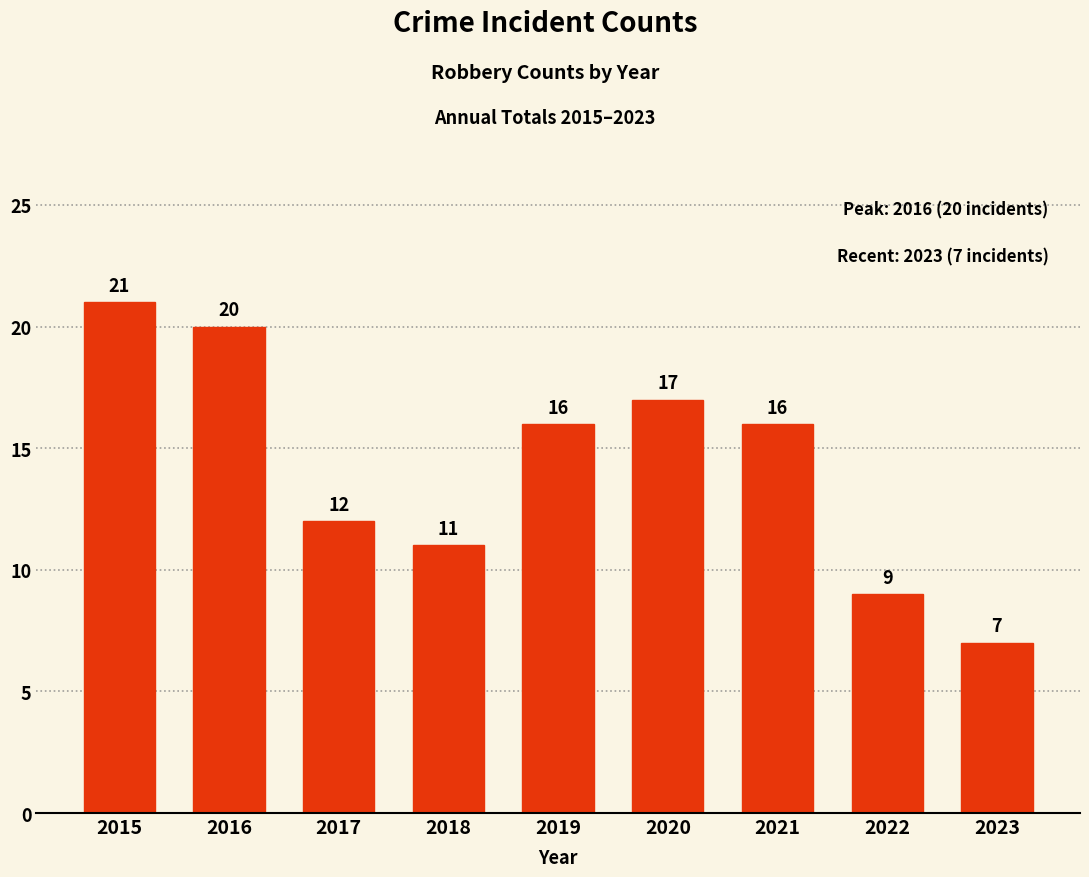

What is the sum of the values at 2017 and 2018?

23